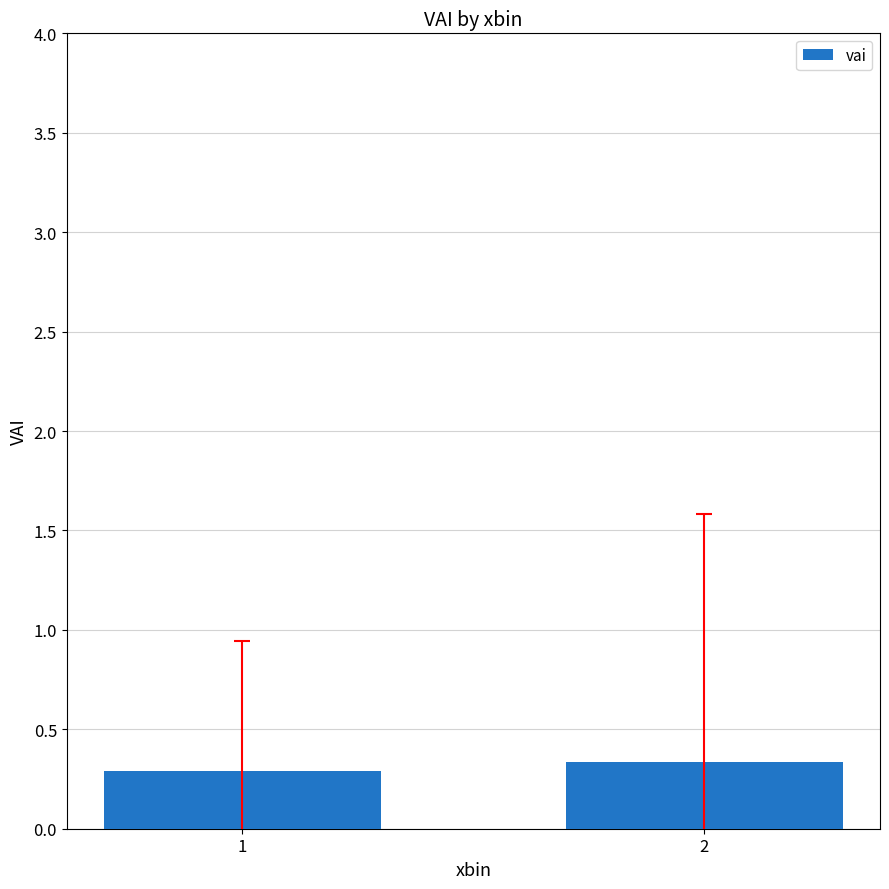

Rank the categories by value from highest to lowest.

2, 1